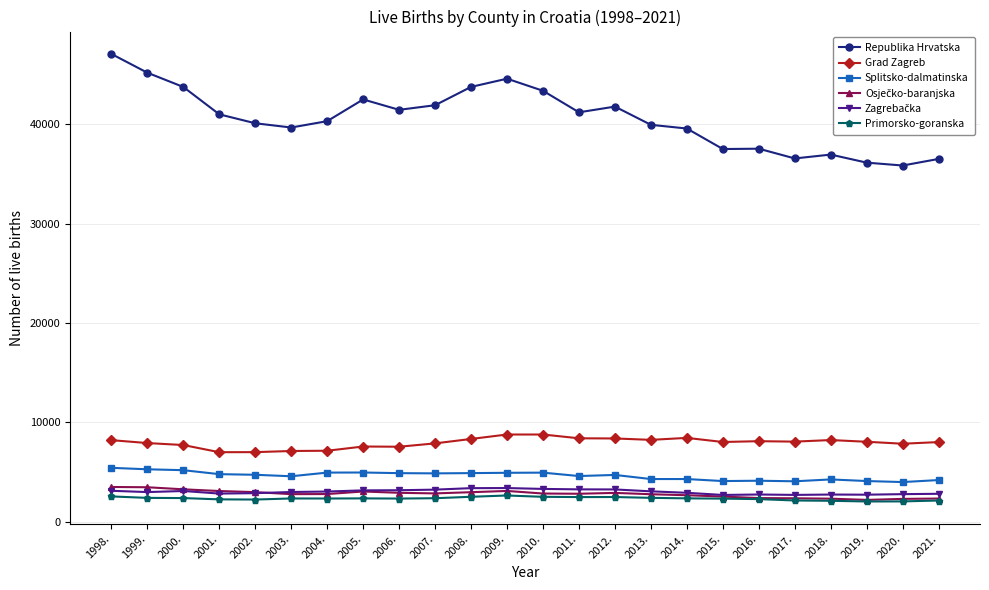

What is the label of the 7th point from the left?

2004.